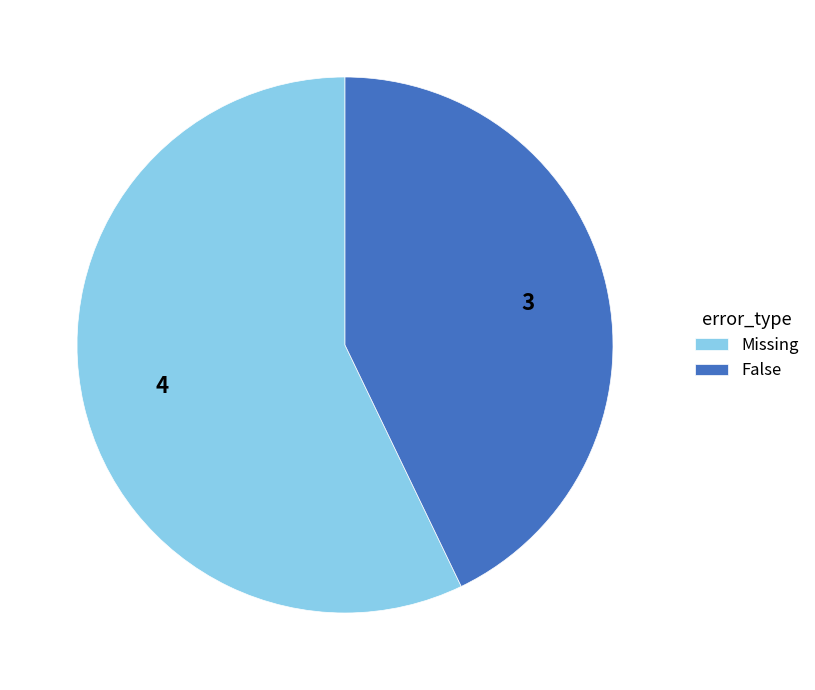

The False slice represents 43% of the pie. True or false?

True